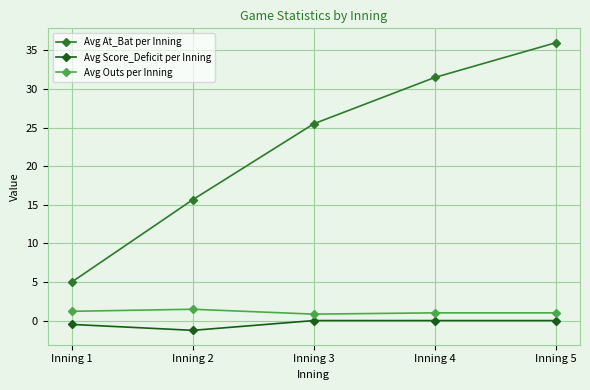

Which series has the widest spread of values?

Avg At_Bat per Inning